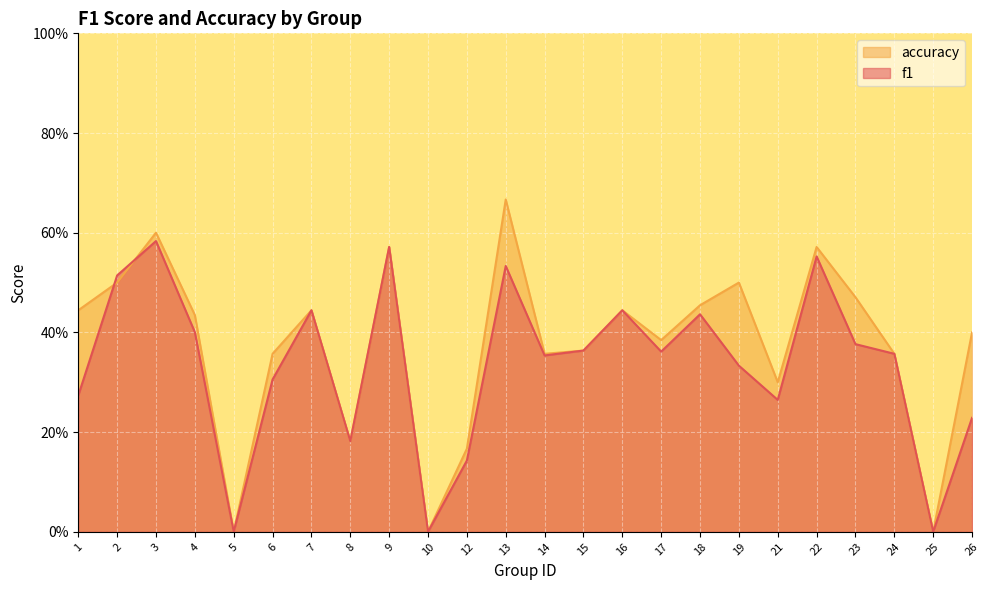

At which category does accuracy reach its first local valley?

5